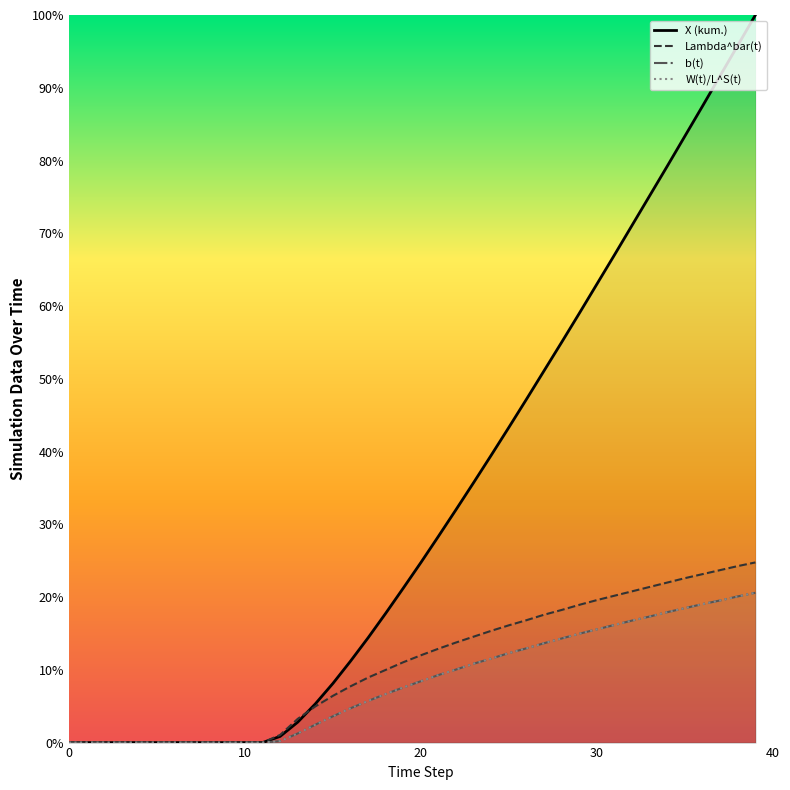

True or false: W(t)/L^S(t) and Lambda^bar(t) cross at least once.

False